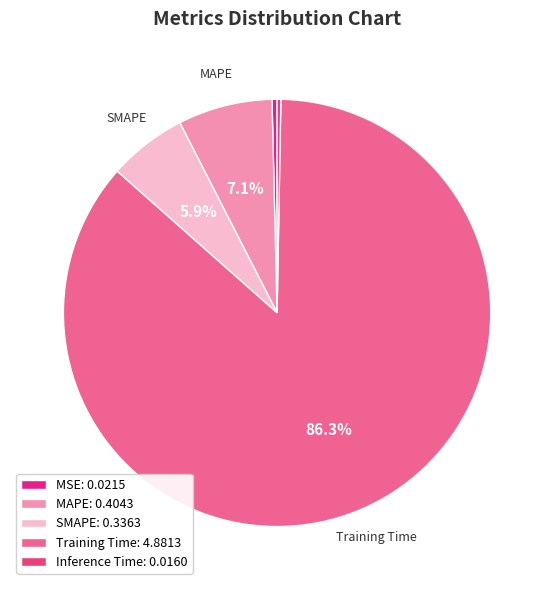

Count the number of slices in the pie.

5